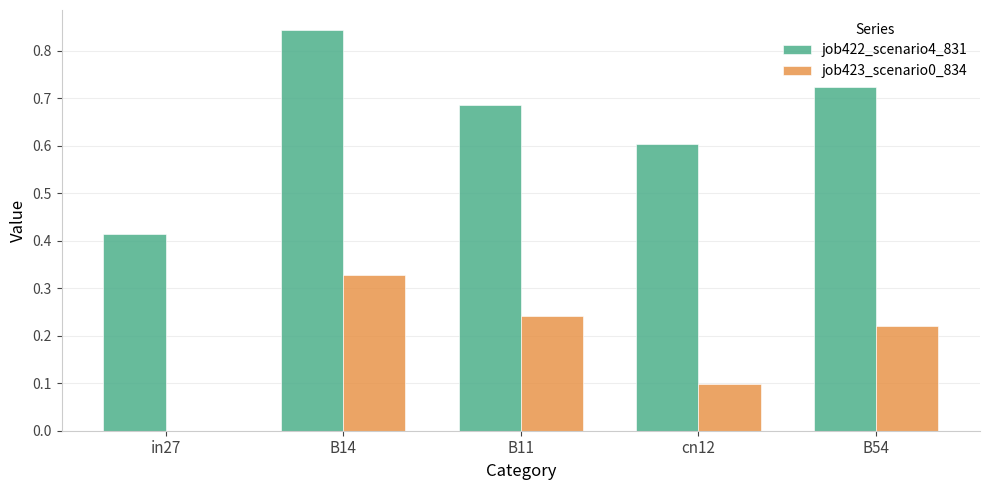

True or false: job423_scenario0_834 has a value of -0.2 at in27.

False